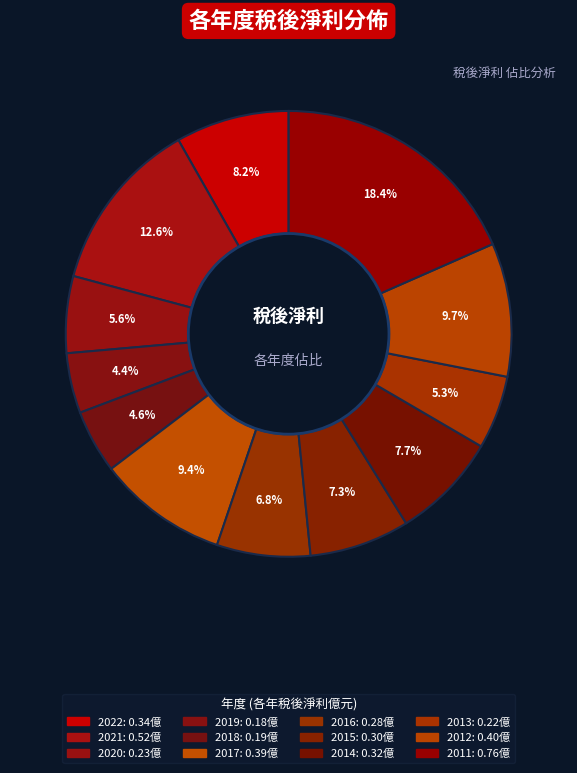

How many segments does this pie chart have?

12